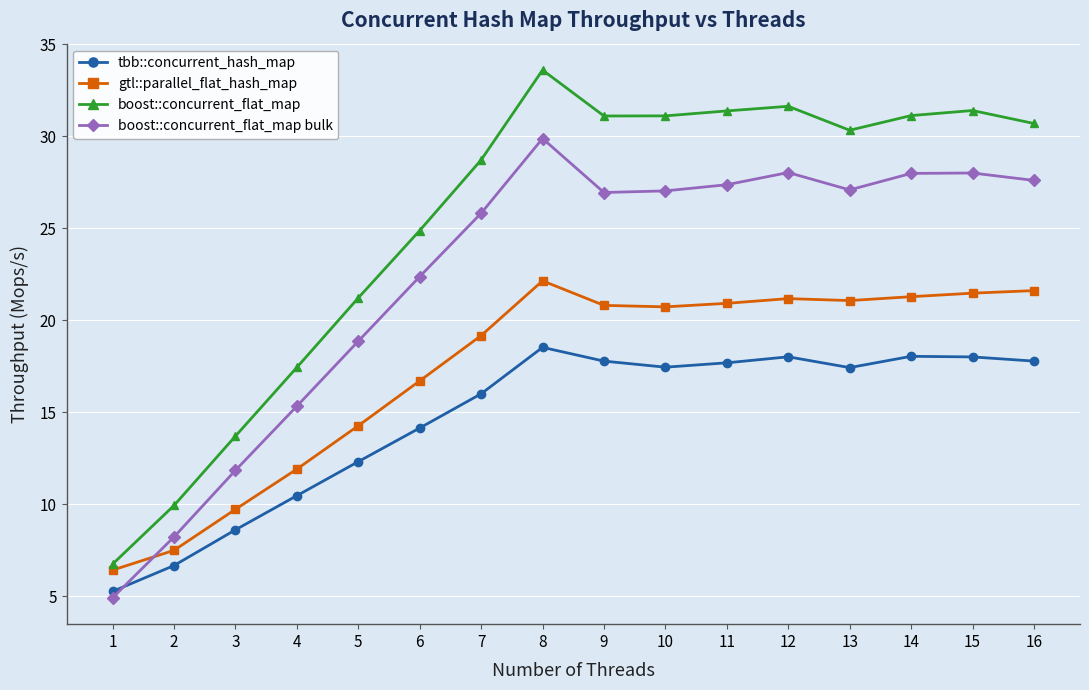

Which label corresponds to the largest value in the chart?

8